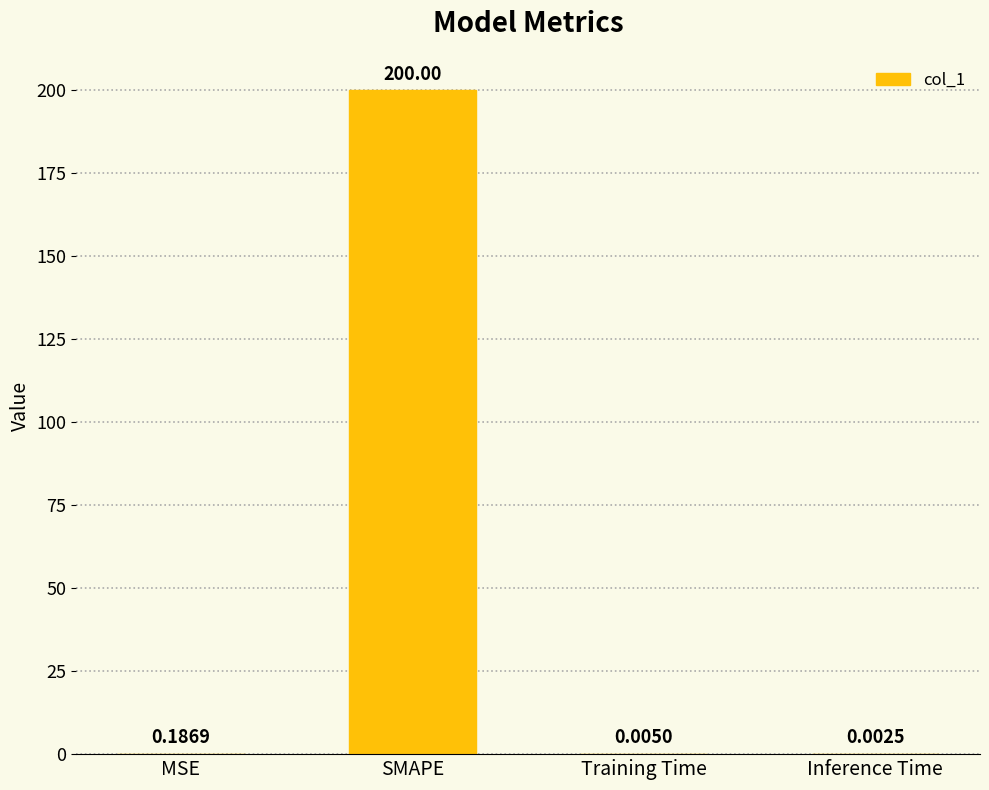

What is the sum of all values?

200.2